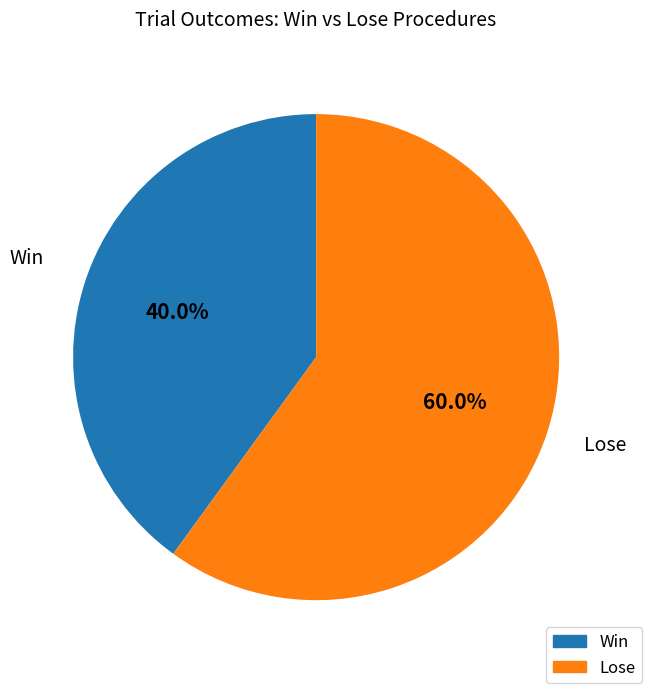

Rank the categories by value from lowest to highest.

Win, Lose